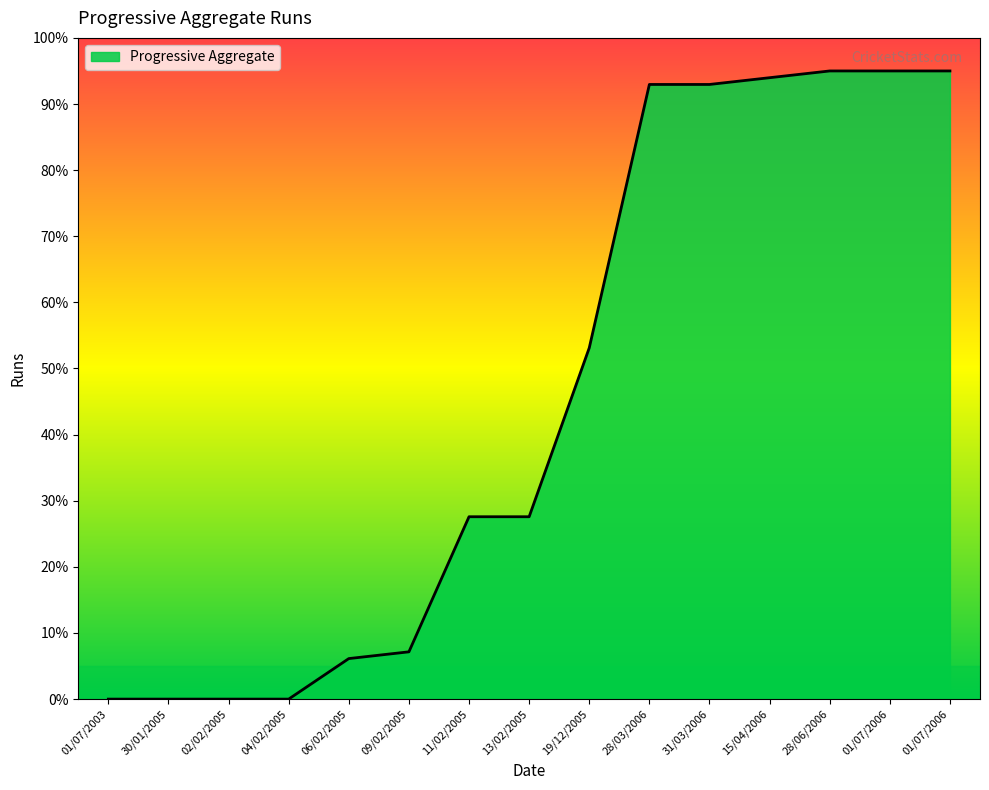

How many lines are shown in the chart?

1